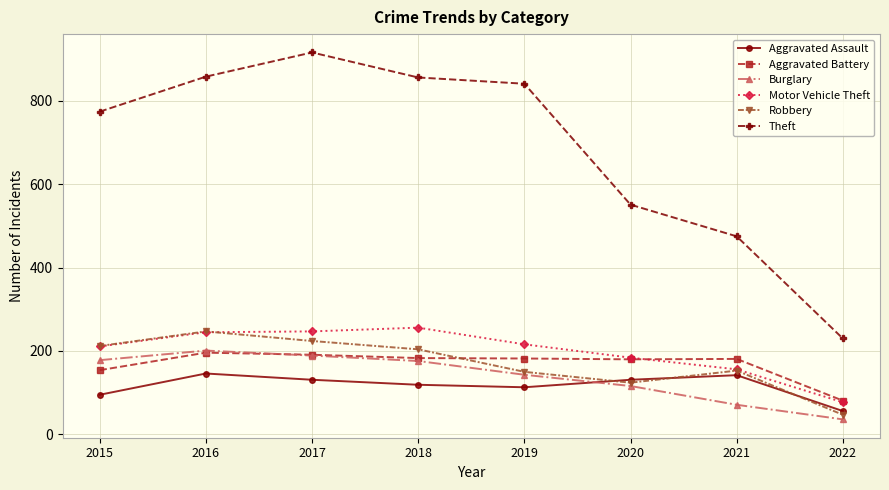

At which label does Robbery first exceed 204?

2015